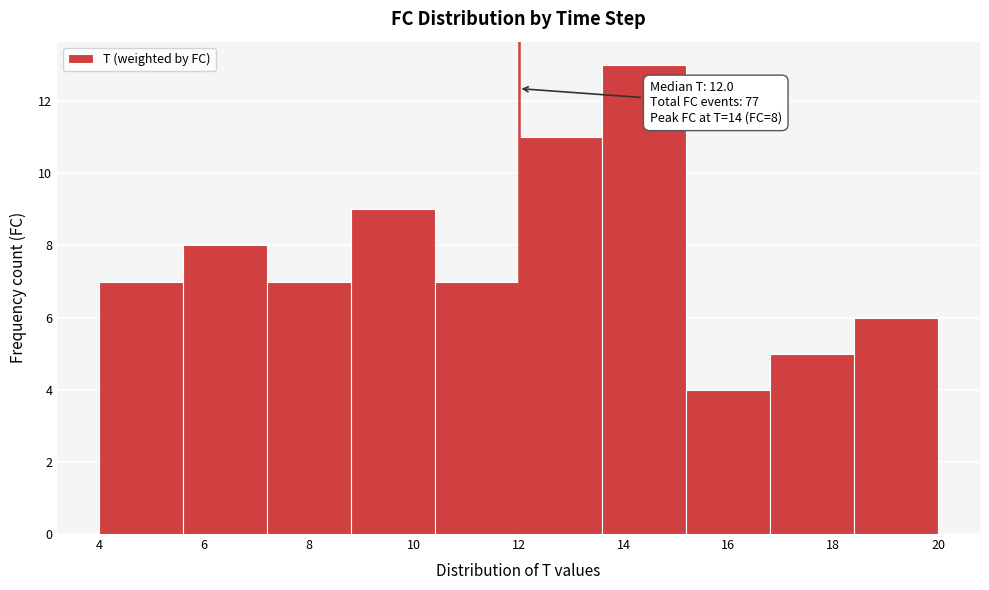

Which range on the x-axis has the tallest bar?

13.6 to 15.2